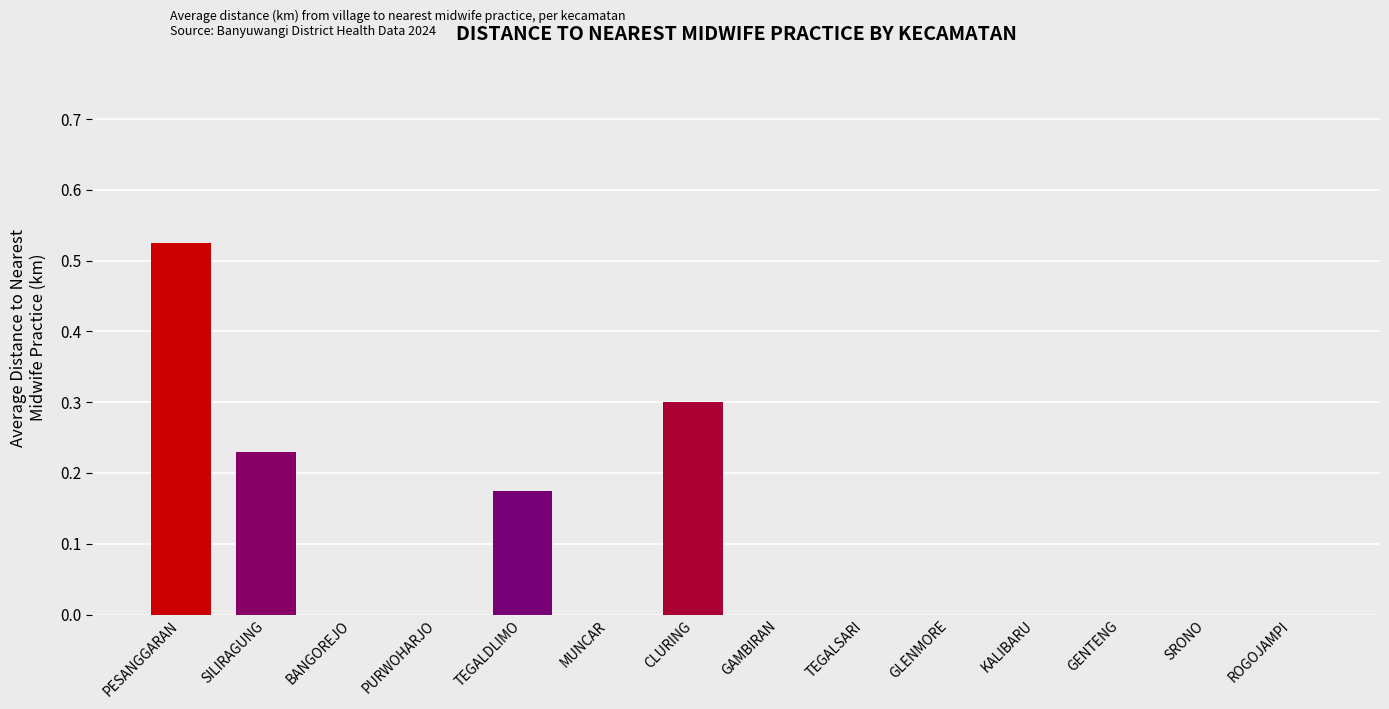

The value at GAMBIRAN is 0.0. True or false?

True